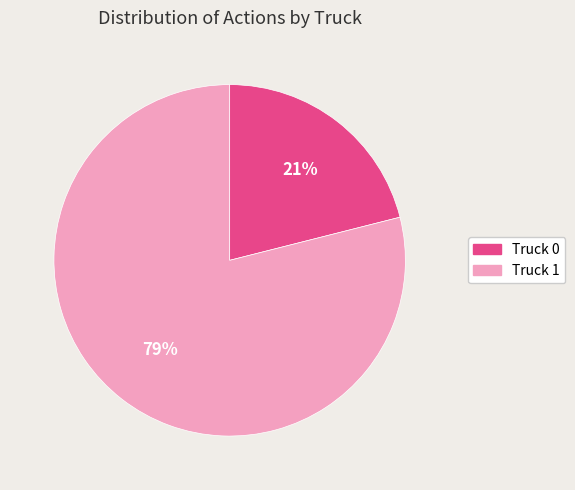

Which slice is the largest?

Truck 1